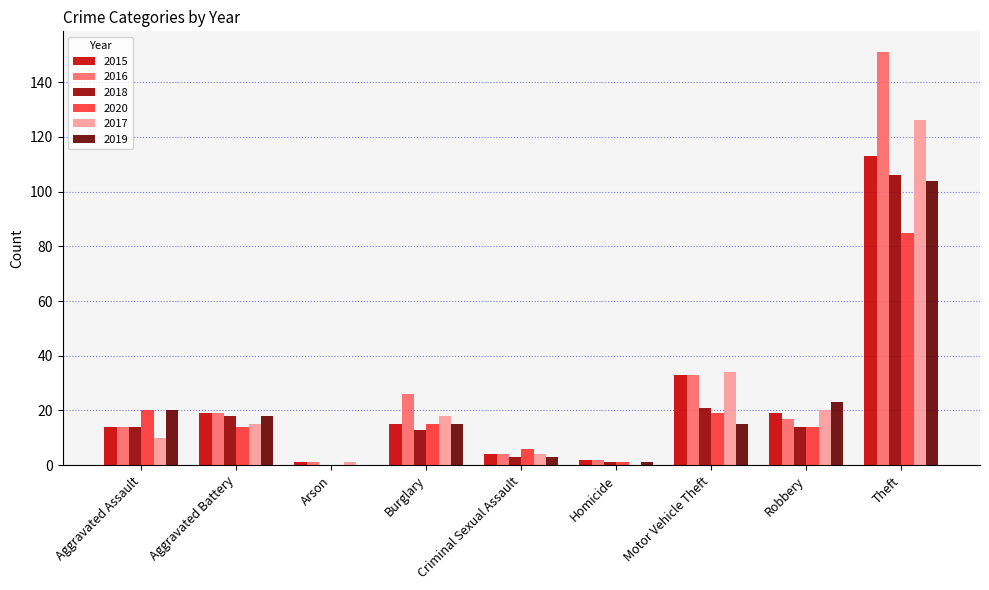

What is the difference between the 2017 values at Motor Vehicle Theft and Arson?

33